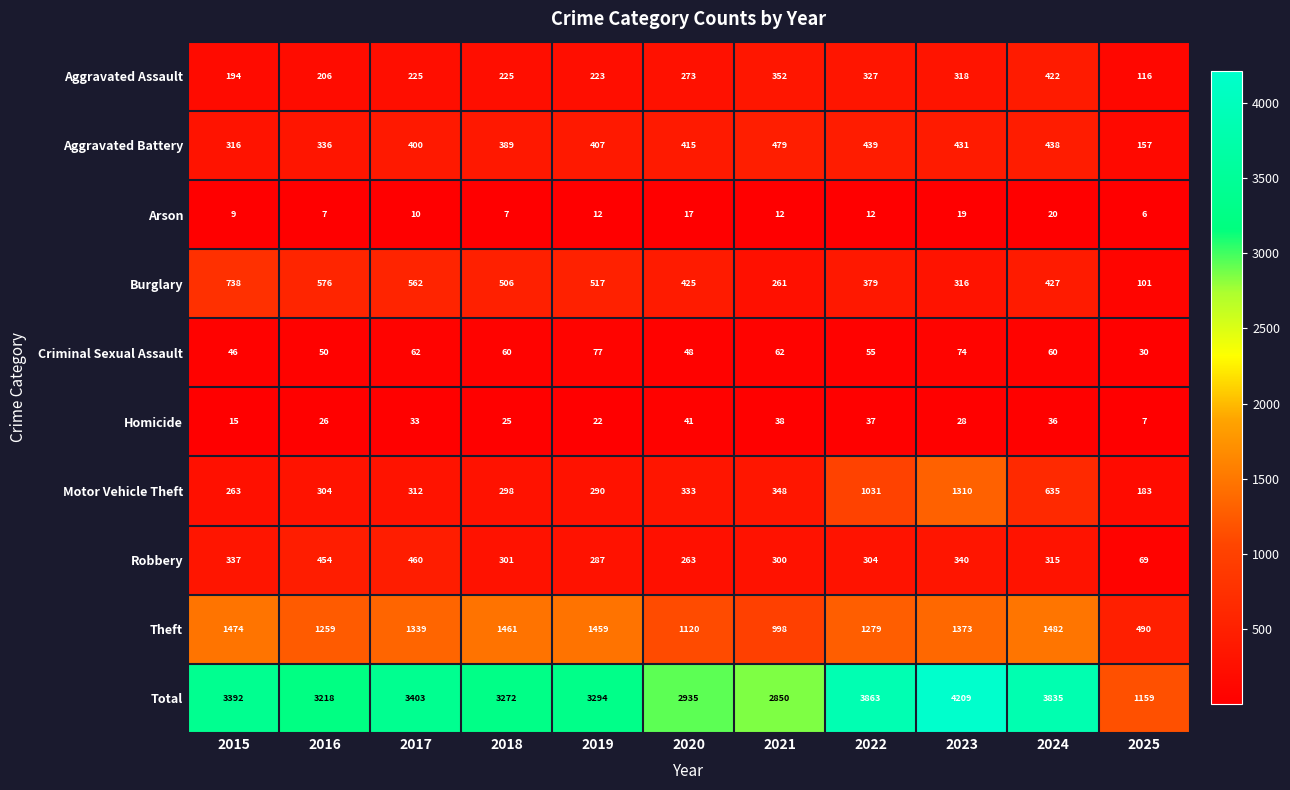

Rank the series by their maximum value, from highest to lowest.

Total, Theft, Motor Vehicle Theft, Burglary, Aggravated Battery, Robbery, Aggravated Assault, Criminal Sexual Assault, Homicide, Arson